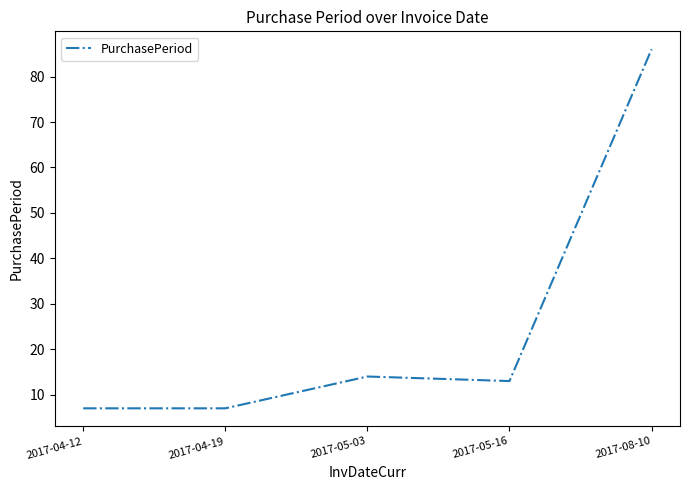

At which label is the value closest to 46?

2017-05-03